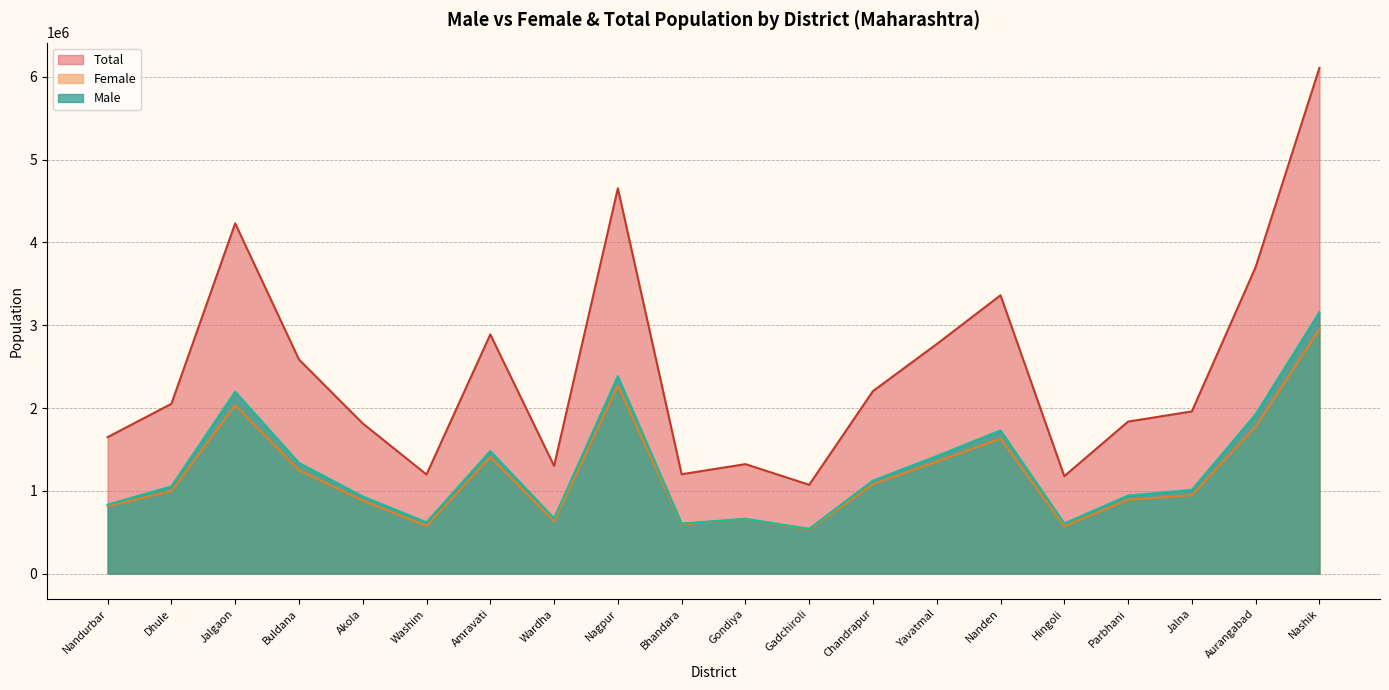

In Female, how many points are lower than both neighbors (excluding endpoints)?

5